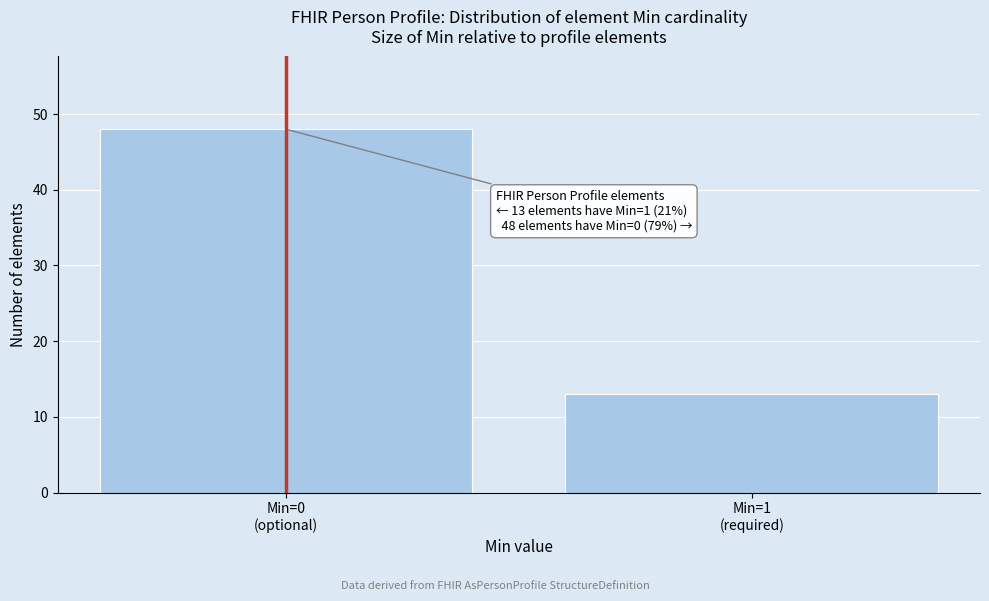

Reading left to right, transcribe all the data shown in this chart.

48	13